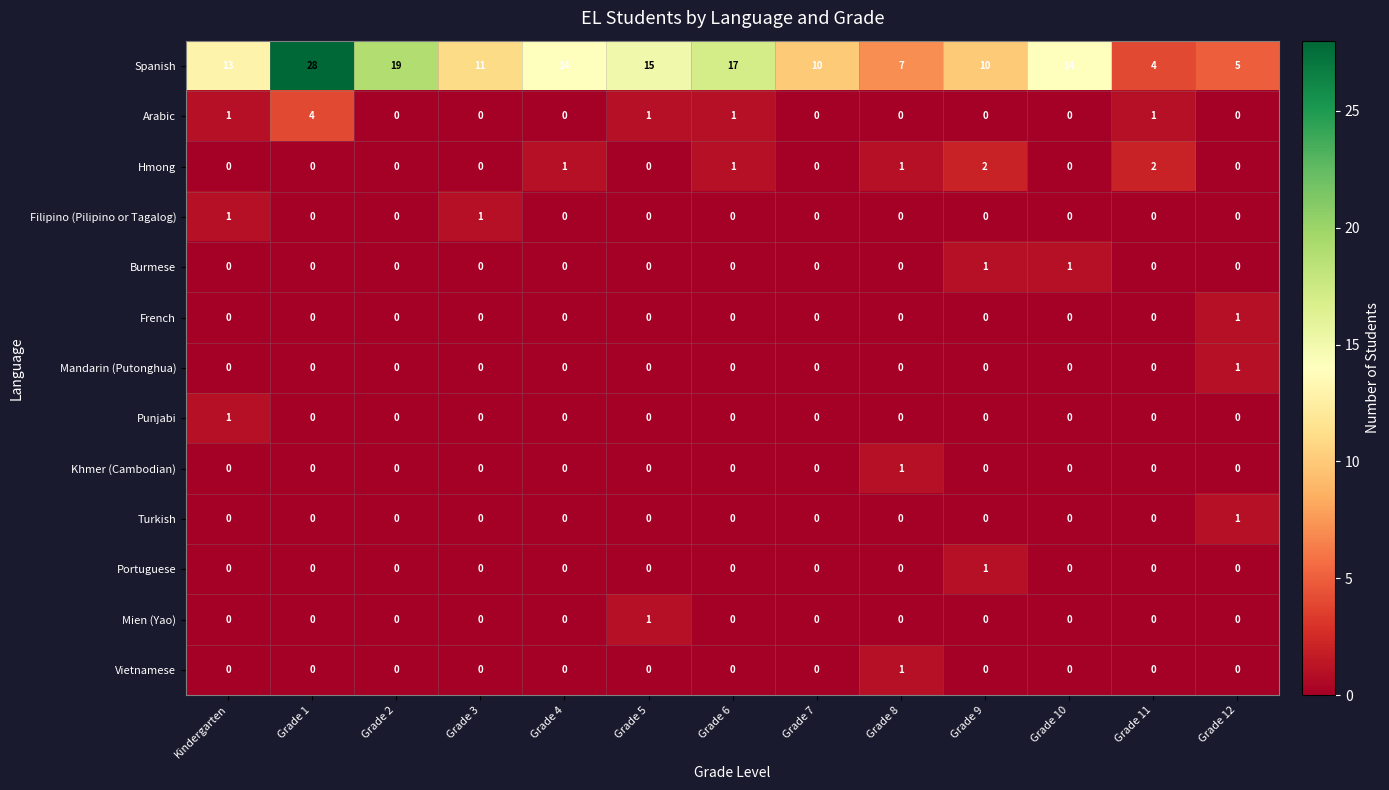

Which series has the widest spread of values?

Spanish